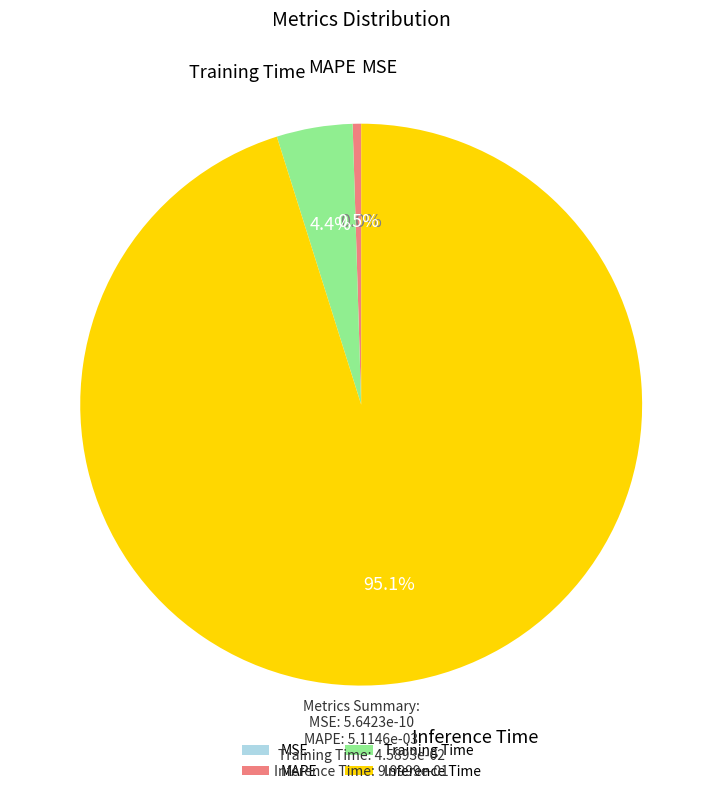

The Inference Time slice represents 85% of the pie. True or false?

False